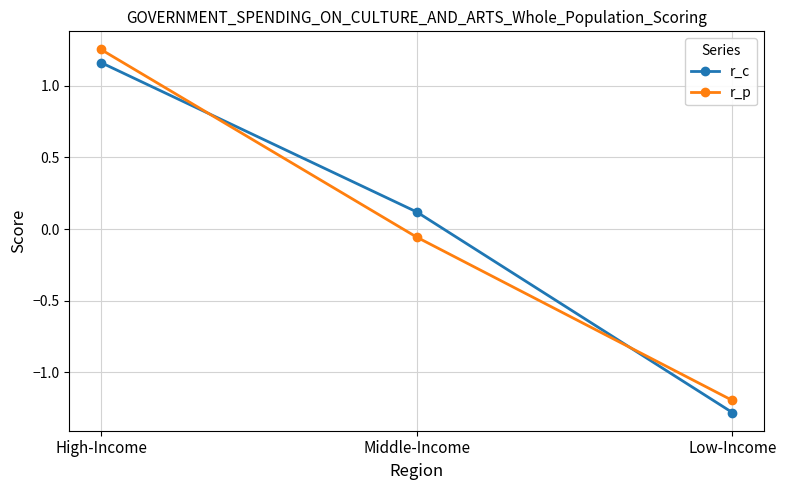

At which category is the sum across all series the highest?

High-Income